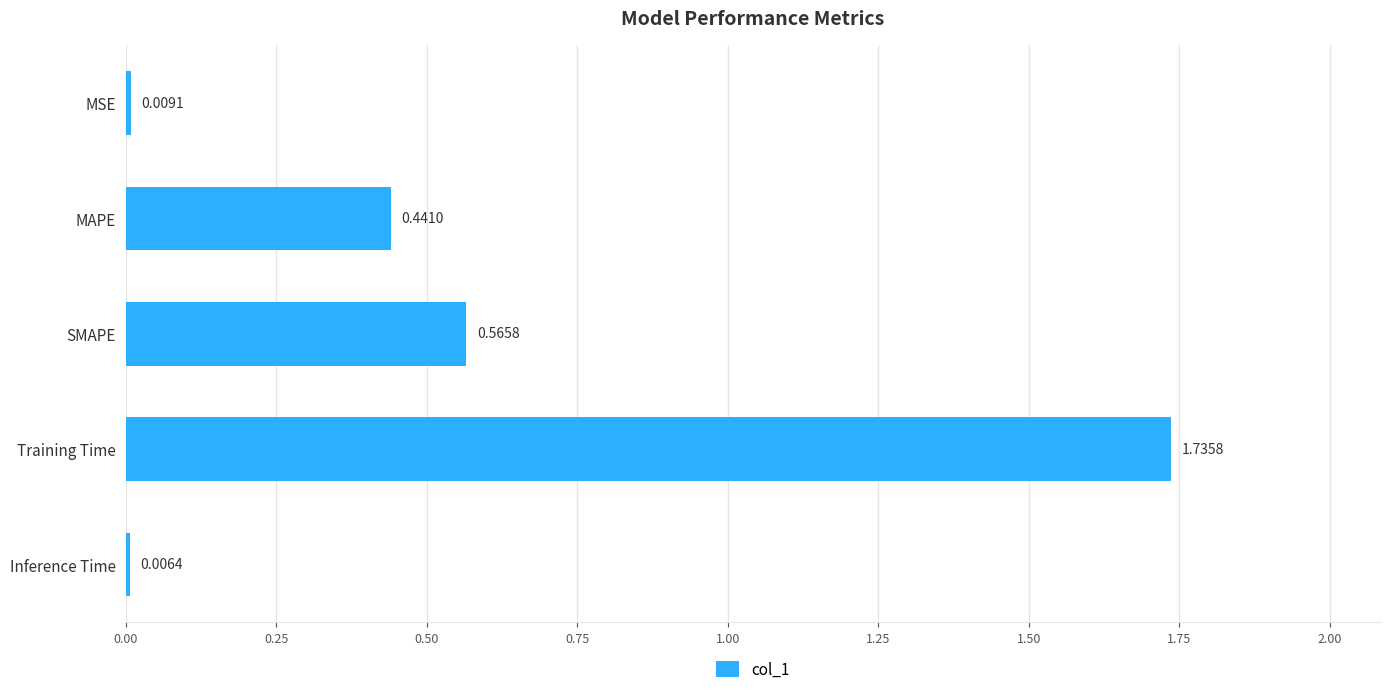

What is the label of the 3rd bar from the top?

SMAPE